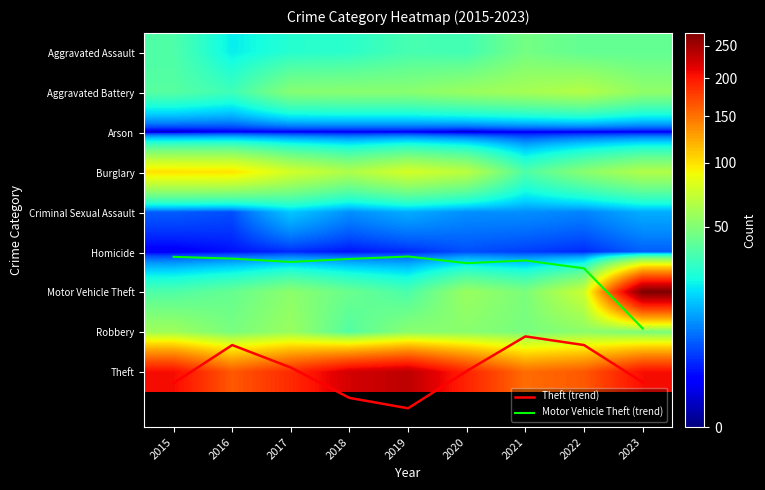

What value does the Motor Vehicle Theft (trend) series have at 2016?

5.2